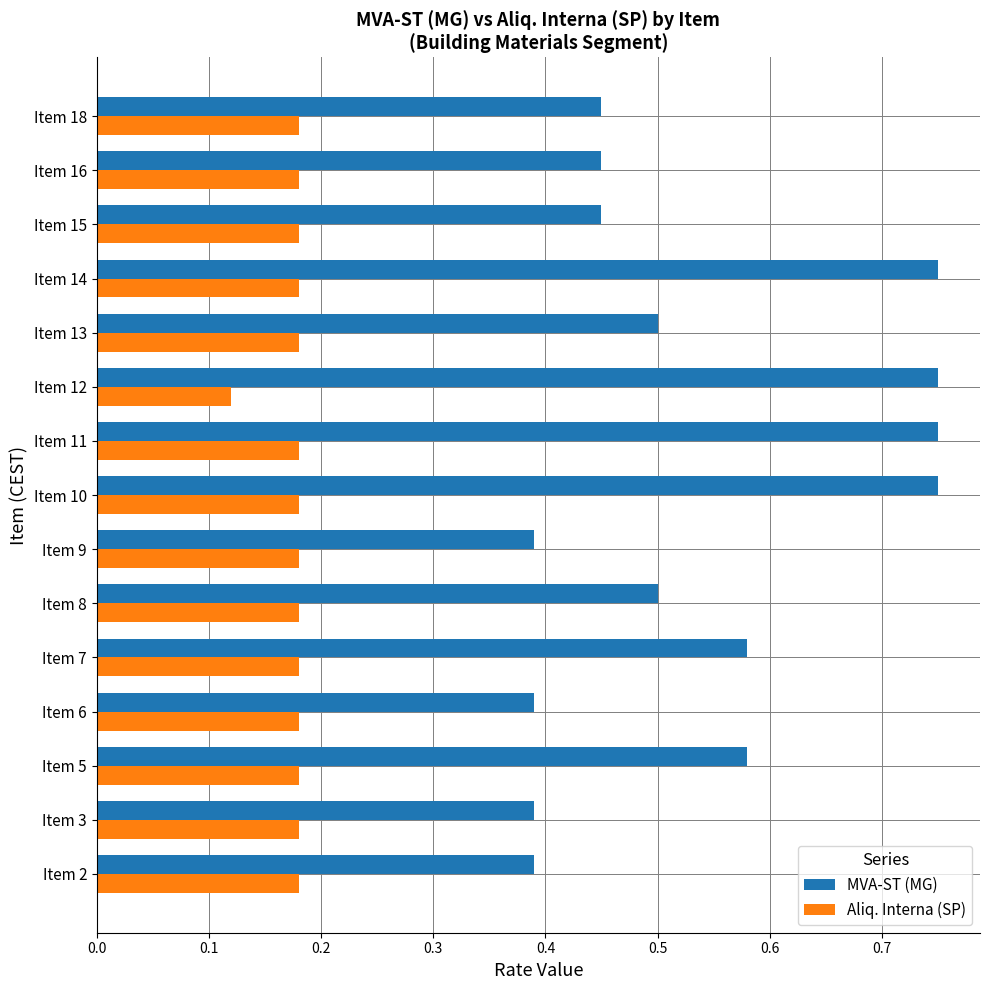

Which series has the largest total across all categories?

MVA-ST (MG)